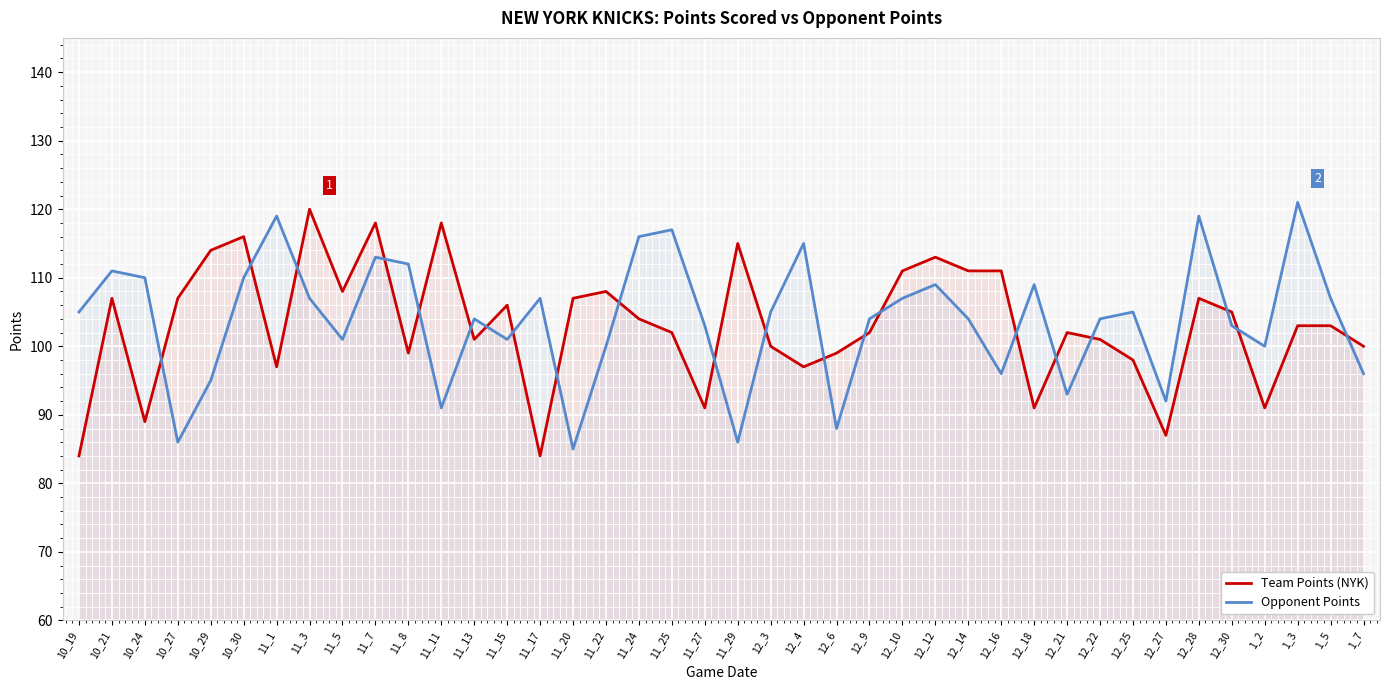

Where is Team Points (NYK) nearest to the value 102?

11_25